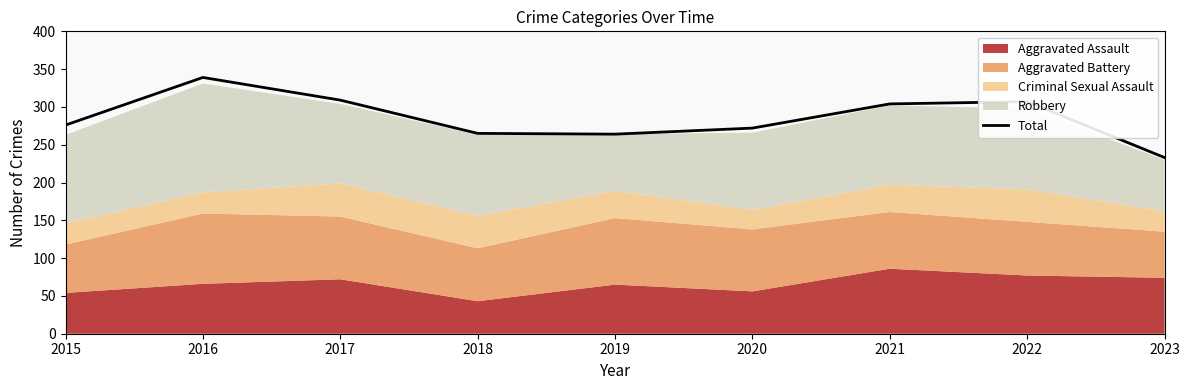

Which has a higher value, 2022 or 2023?

2022